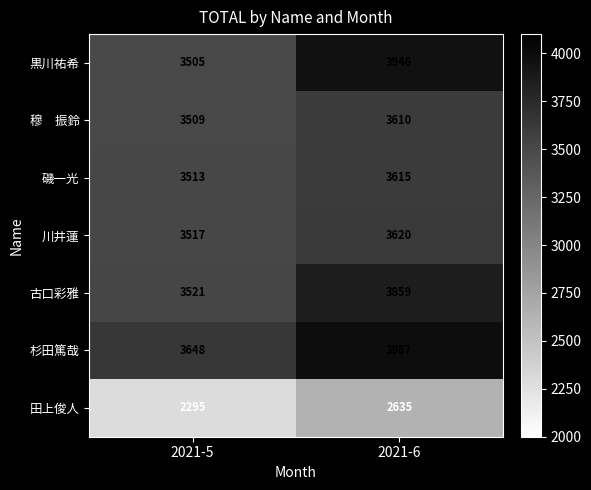

At which label is 磯一光 closest to 3564?

2021-5